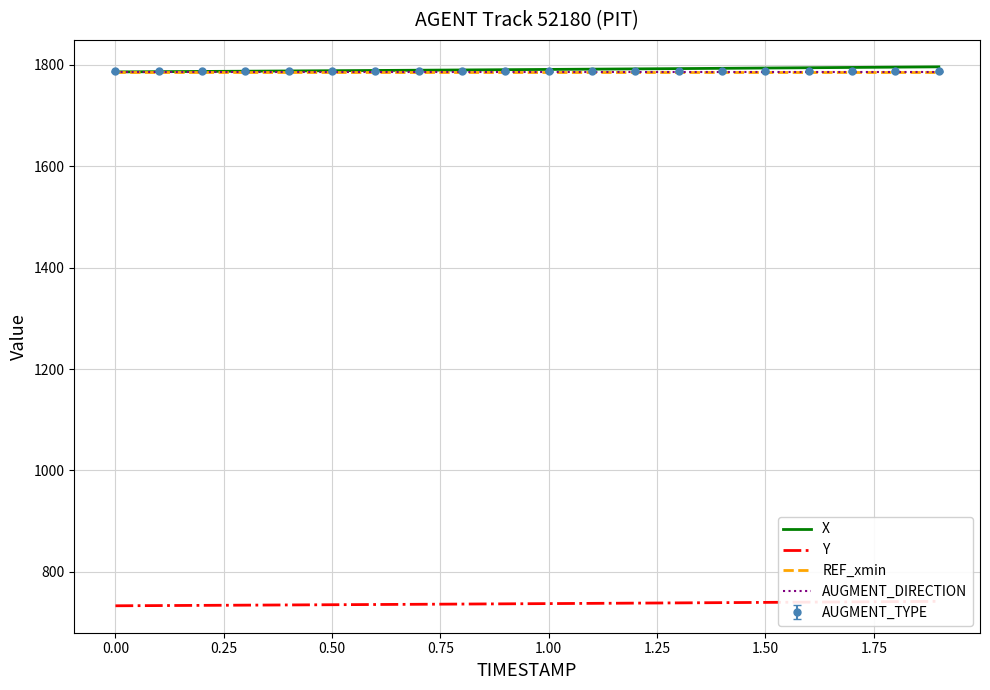

How many values in the X series exceed 1790?

11